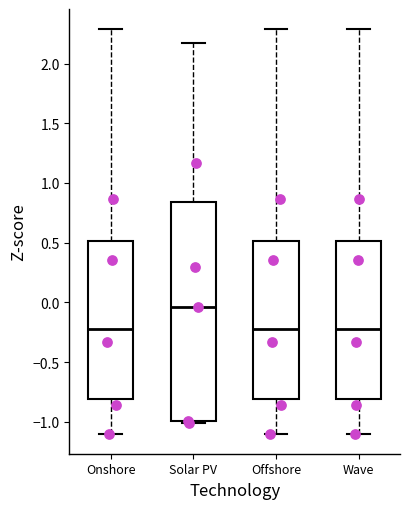

Which box is the tallest, from its lower edge to its upper edge?

Solar PV